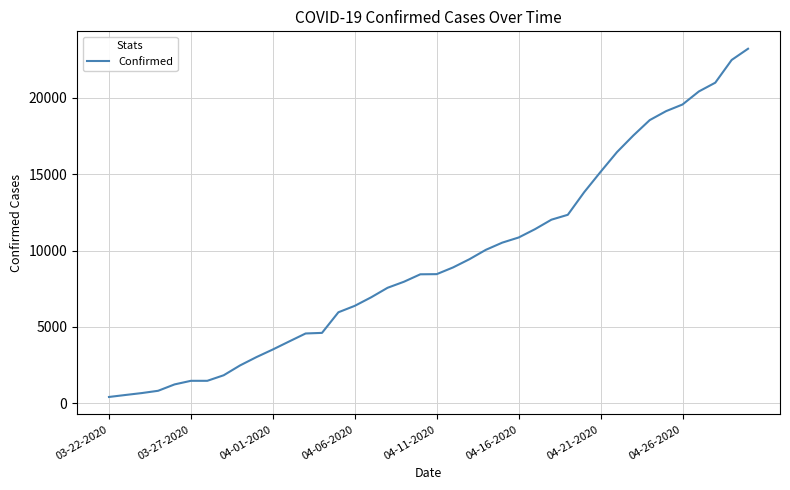

What is the maximum value shown in the chart?

23220